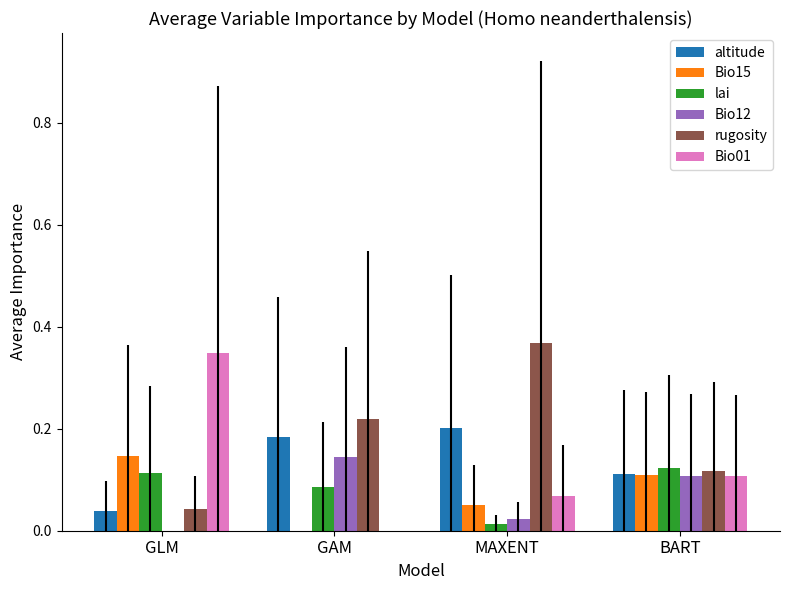

At which category does the chart reach its peak across all series?

MAXENT